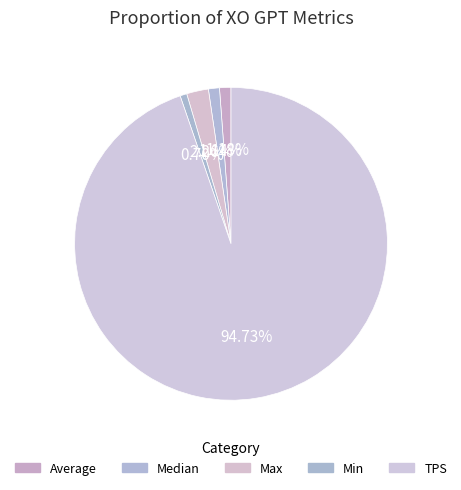

What is the smallest slice in the pie chart?

Min